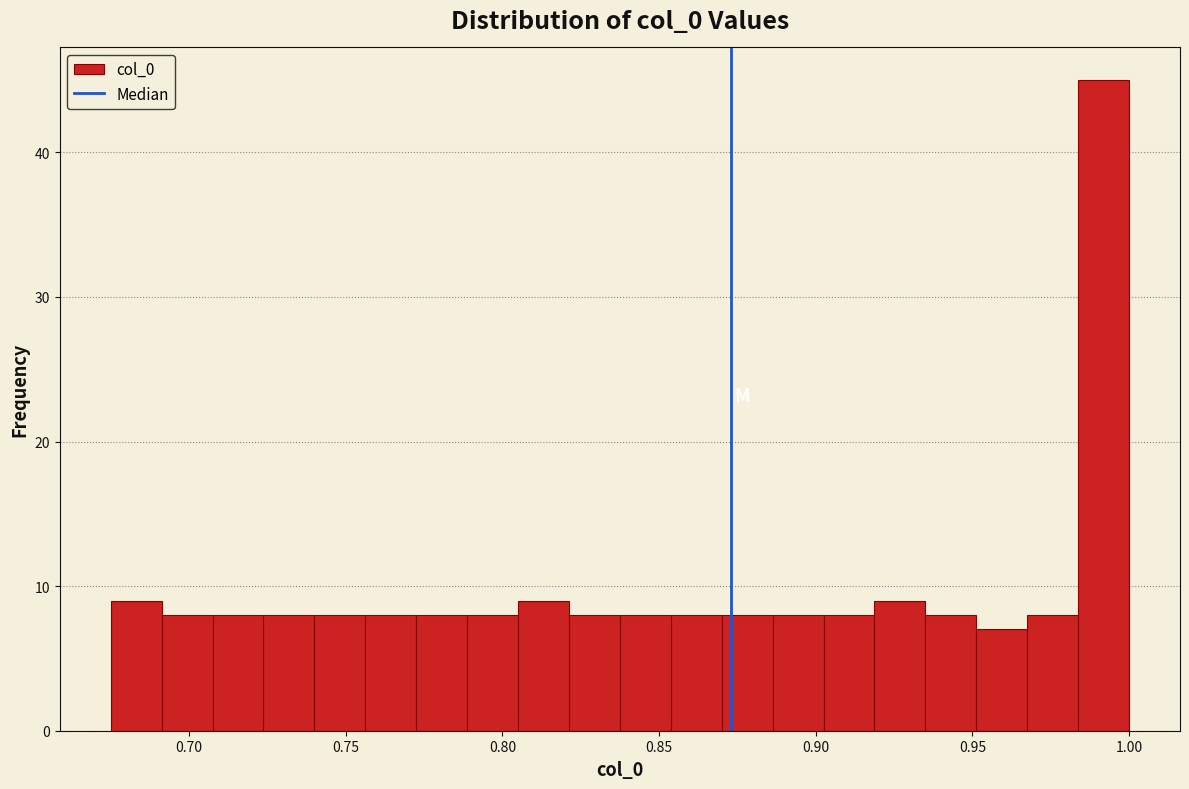

Read against the x-axis, roughly where is the centre of the tallest bar?

0.990